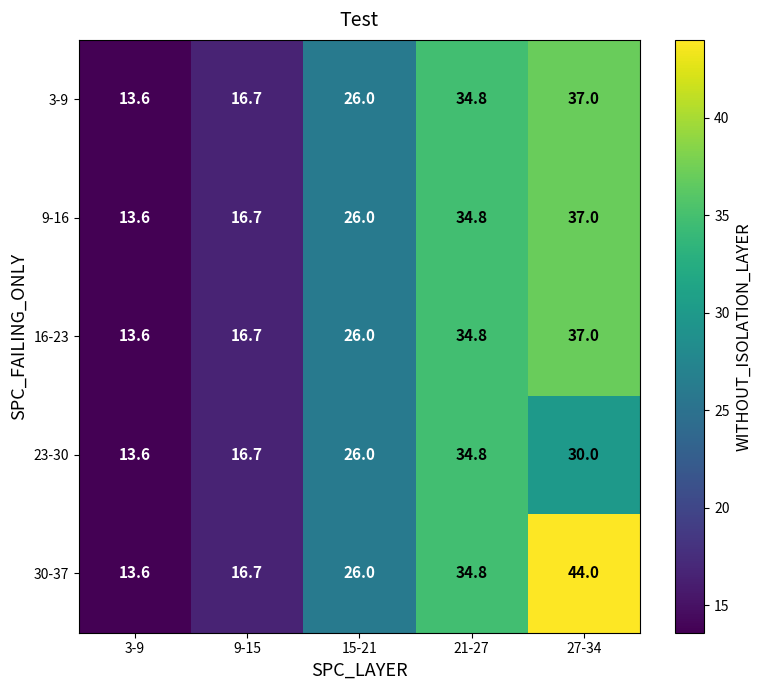

The 3-9 series shows 34.8 at 21-27. True or false?

True